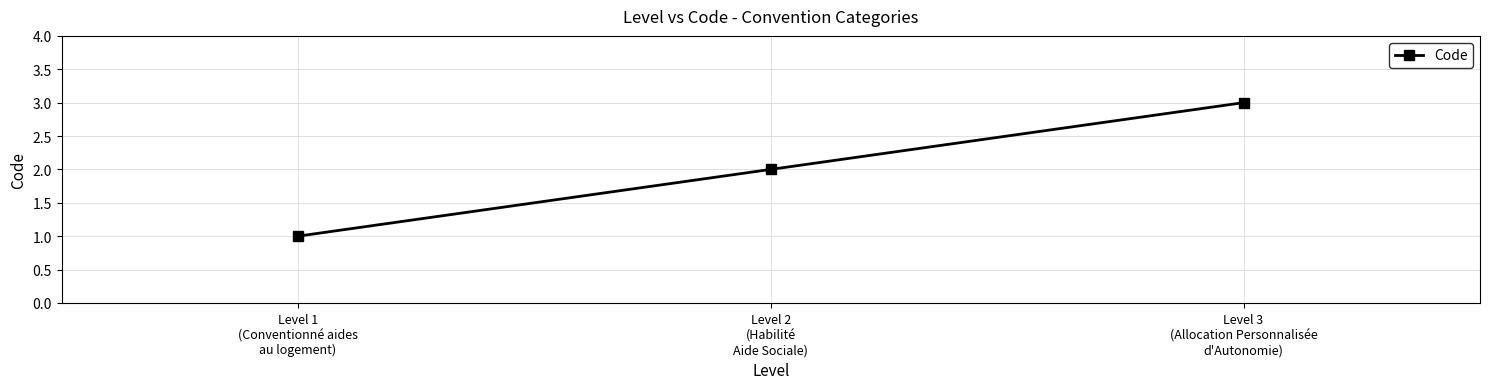

What is the greatest value displayed?

3